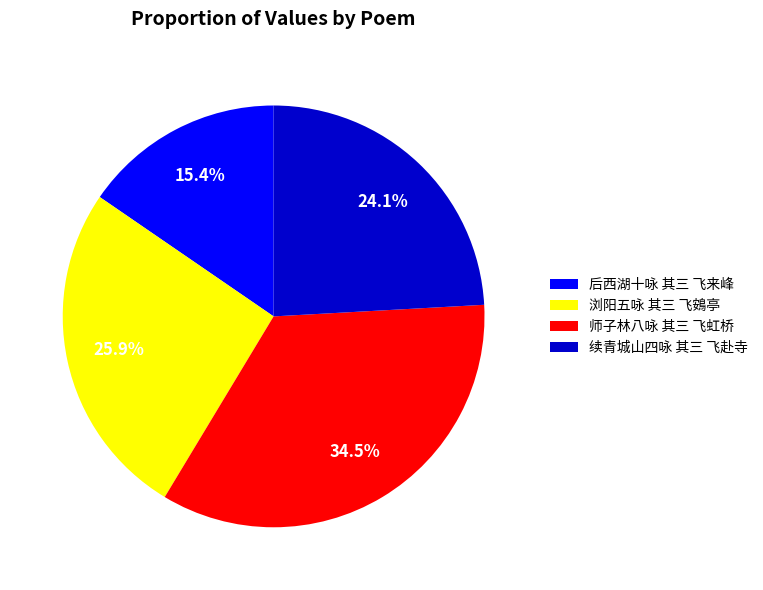

Is it true that 后西湖十咏 其三 飞来峰 is 15% of the pie?

True